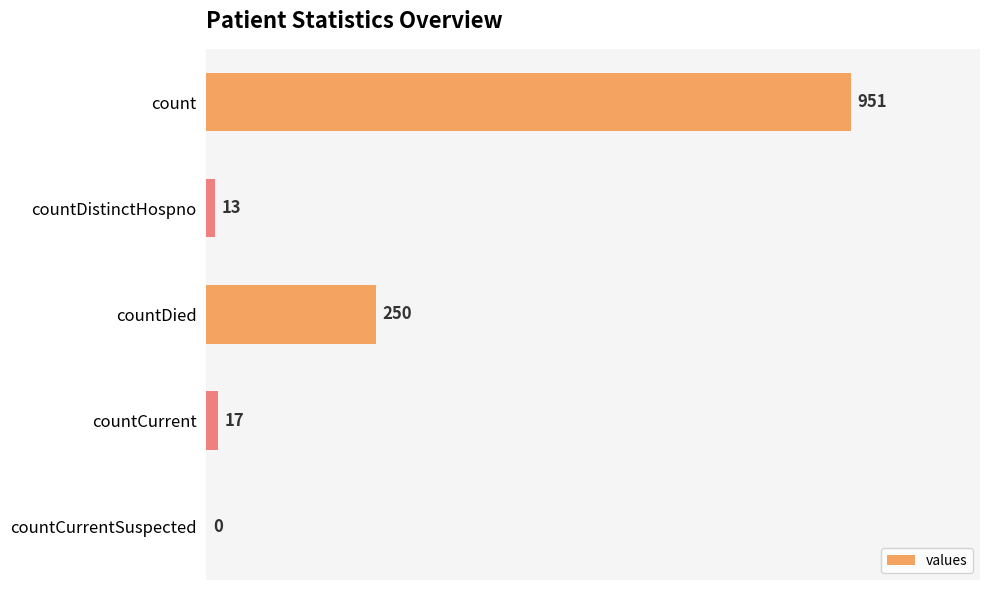

What is the sum of the values at countCurrentSuspected and countCurrent?

17